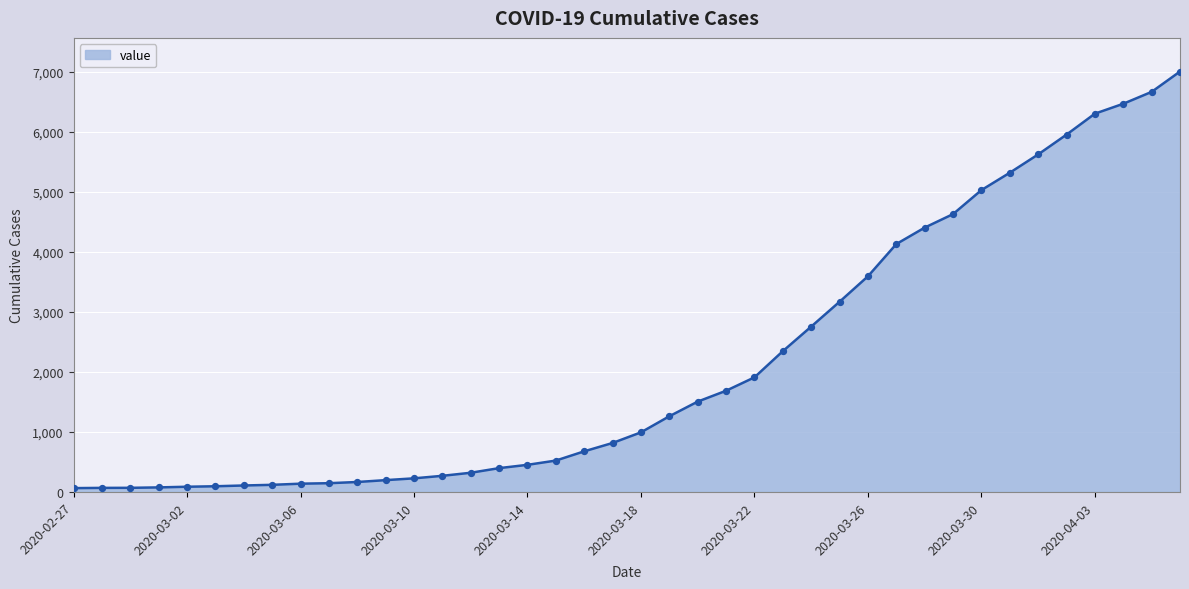

What is the difference between the maximum and minimum values?

6939